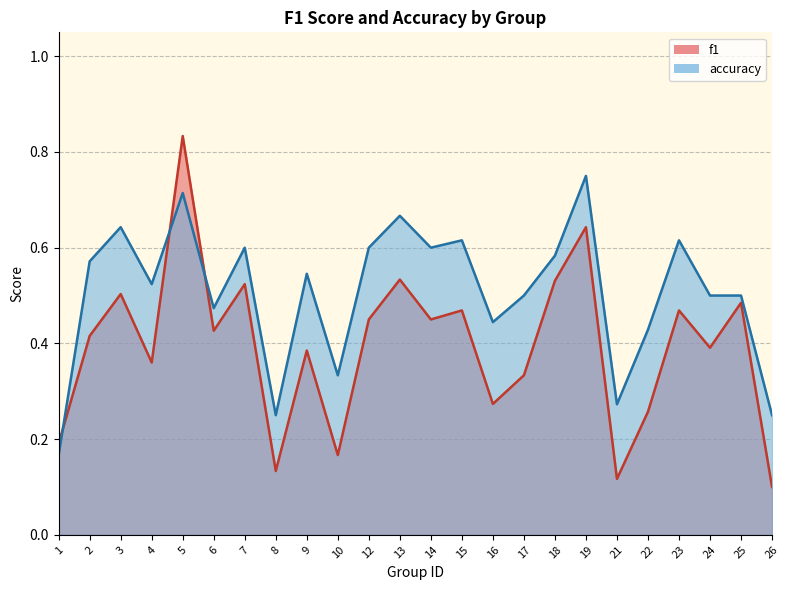

What is the difference between the second highest and minimum values in the f1 series?

0.5